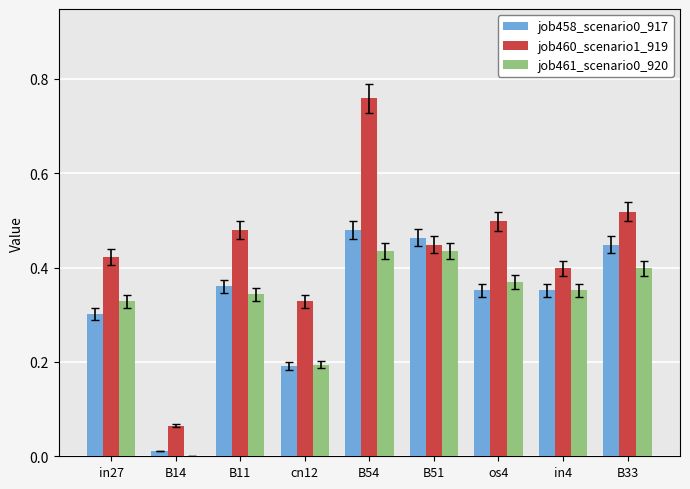

Which series has the widest spread of values?

job460_scenario1_919